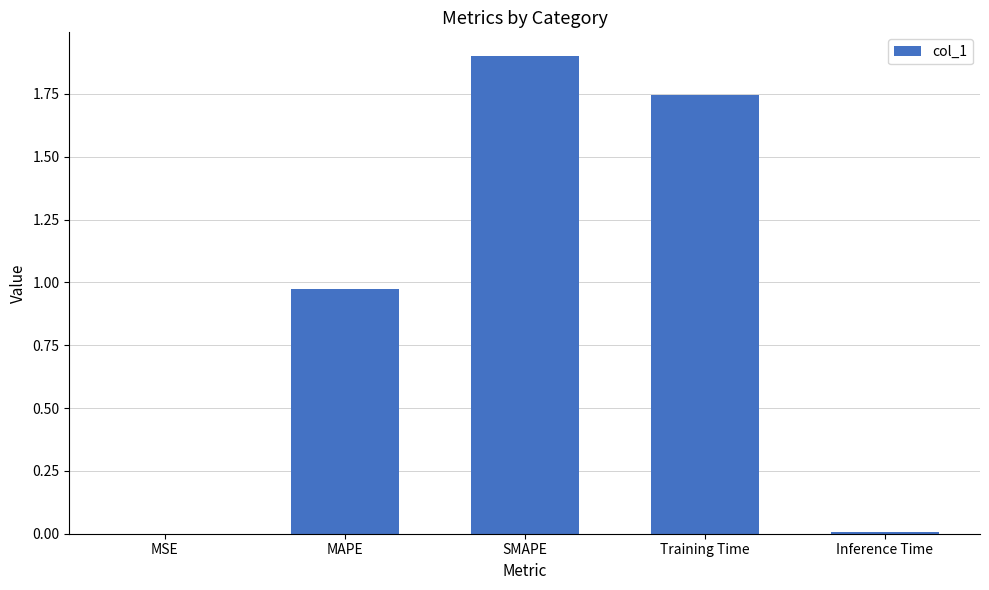

Which has a higher value, SMAPE or Inference Time?

SMAPE